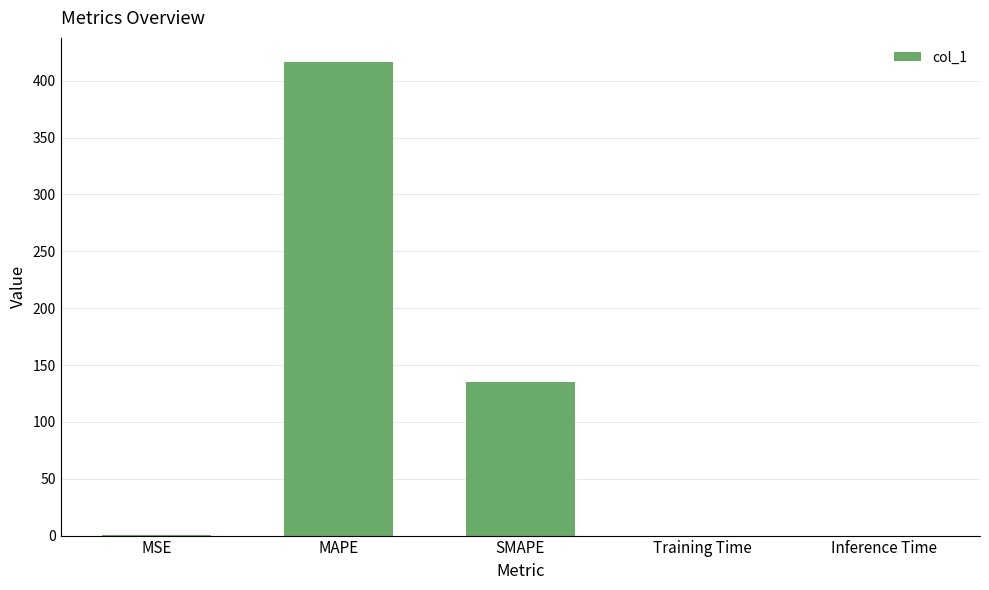

Is it true that the value at SMAPE is 34.7?

False